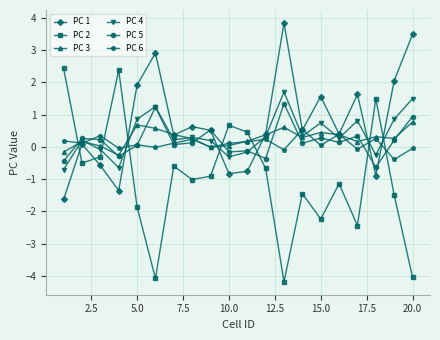

After their last crossing, which series has the higher values: PC 6 or PC 2?

PC 6